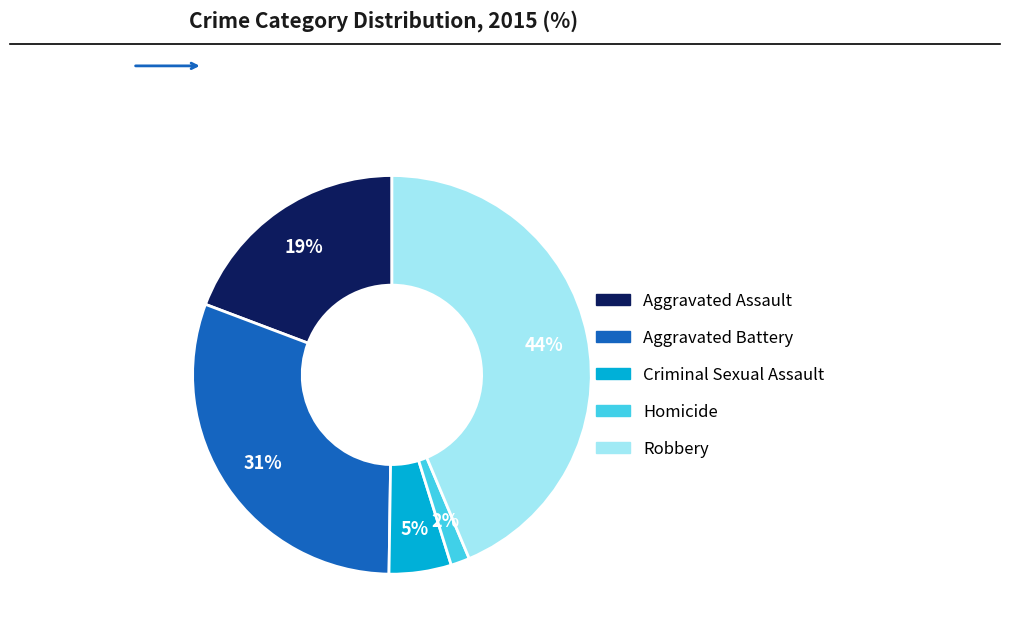

Count the number of slices in the pie.

5